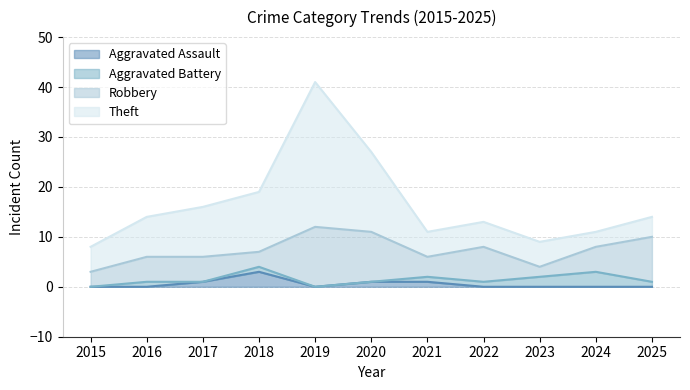

What is the greatest value displayed?

29